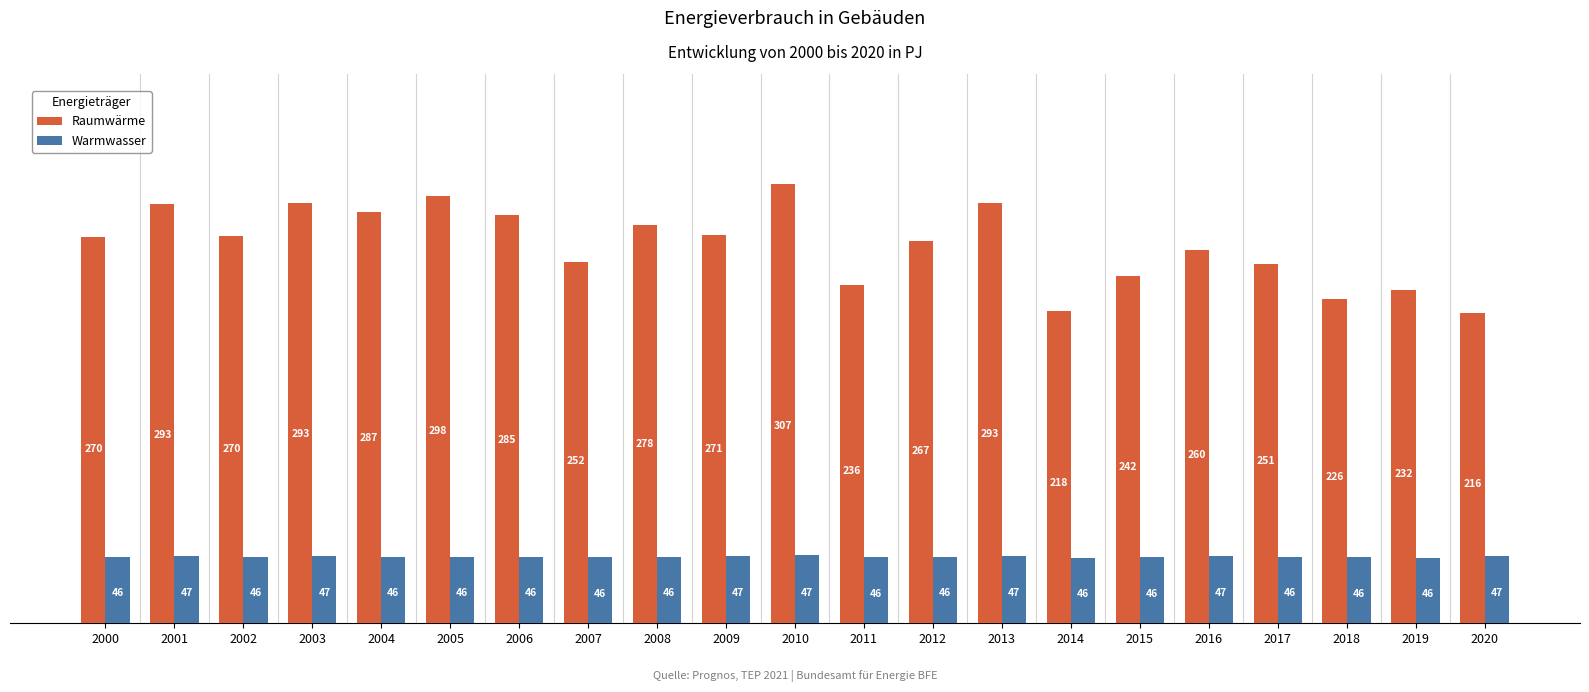

What is the difference between the maximum and minimum values in the Warmwasser series?

1.9